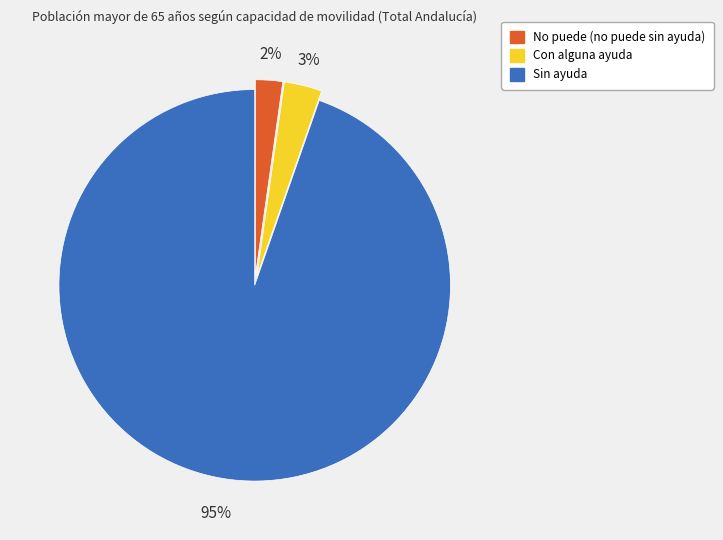

What is the ratio of the value at No puede to the value at Con alguna ayuda?

0.7